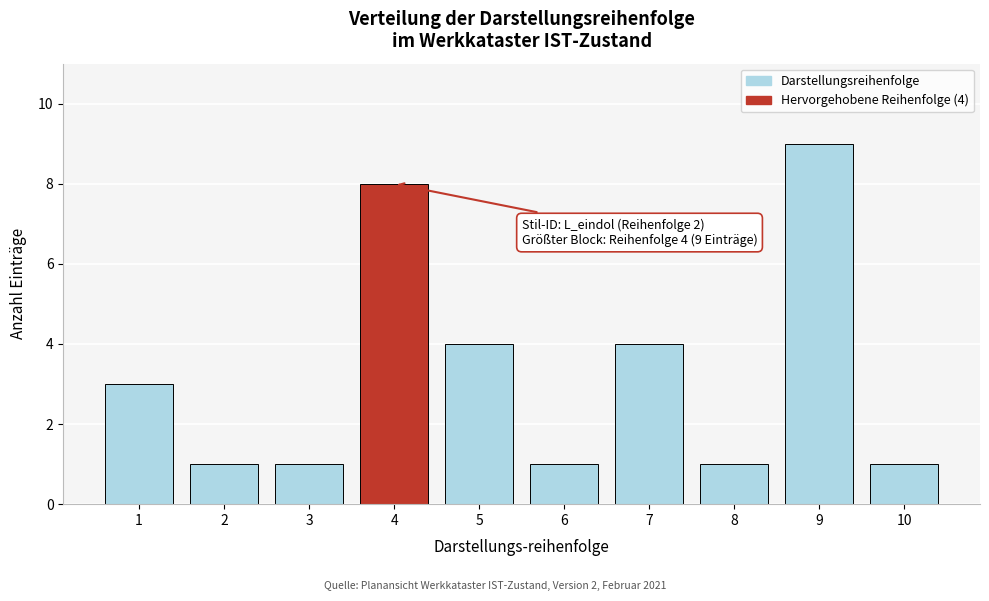

Reading right to left, transcribe all the data shown in this chart.

1	9	1	4	1	4	8	1	1	3